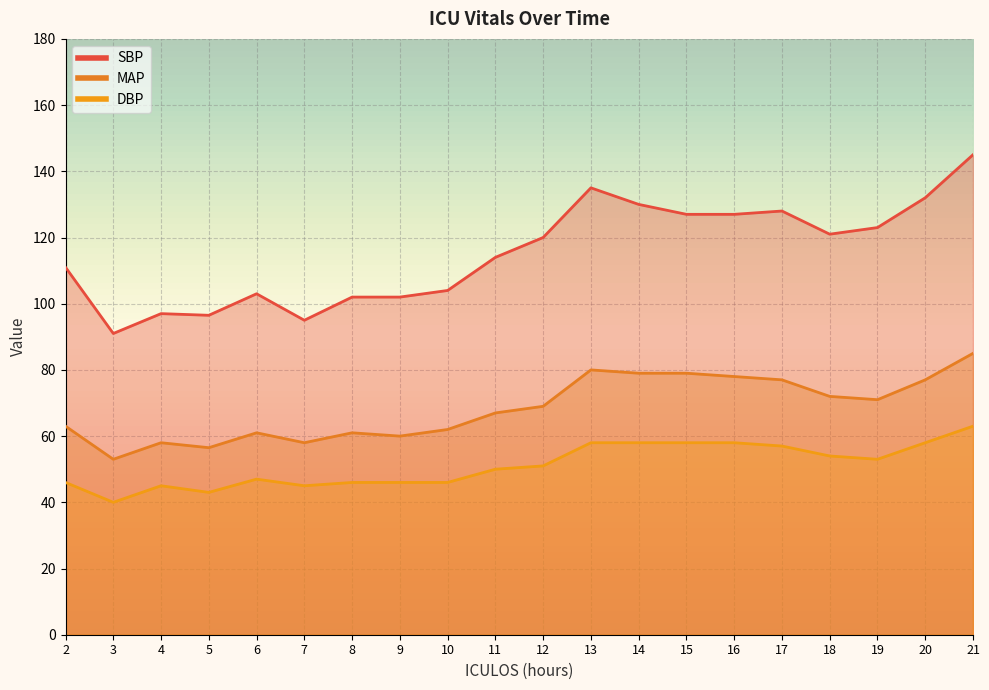

Reading left to right, list all the values displayed in this chart.

SBP: 111.0	91.0	97.0	96.5	103.0	95.0	102.0	102.0	104.0	114.0	120.0	135.0	130.0	127.0	127.0	128.0	121.0	123.0	132.0	145.0
MAP: 63.0	53.0	58.0	56.5	61.0	58.0	61.0	60.0	62.0	67.0	69.0	80.0	79.0	79.0	78.0	77.0	72.0	71.0	77.0	85.0
DBP: 46.0	40.0	45.0	43.0	47.0	45.0	46.0	46.0	46.0	50.0	51.0	58.0	58.0	58.0	58.0	57.0	54.0	53.0	58.0	63.0